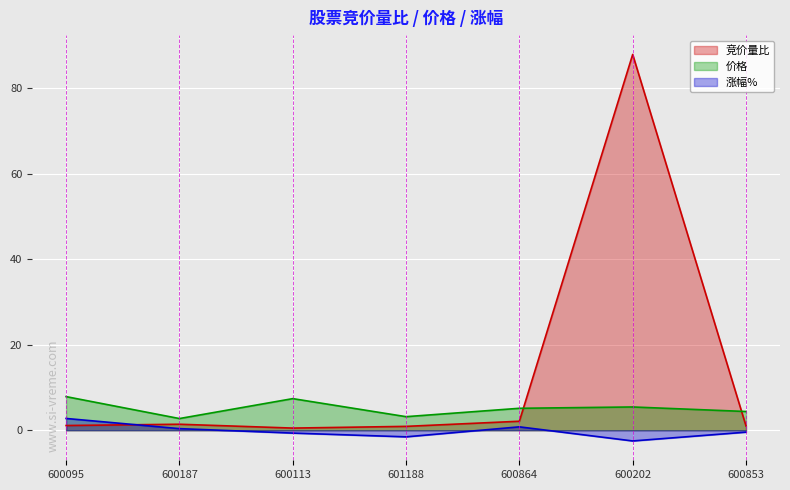

At which category does 竞价量比 reach its first local valley?

600113